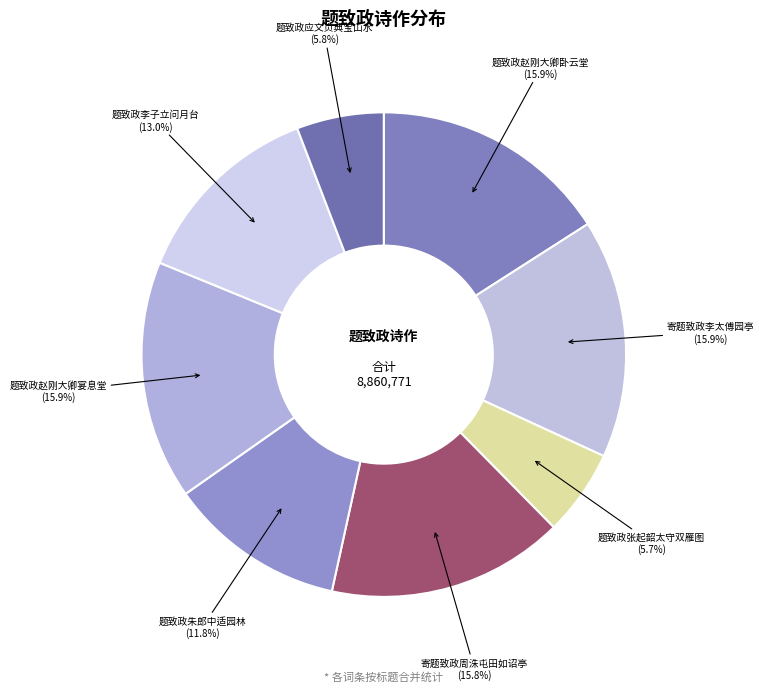

How many segments does this pie chart have?

8